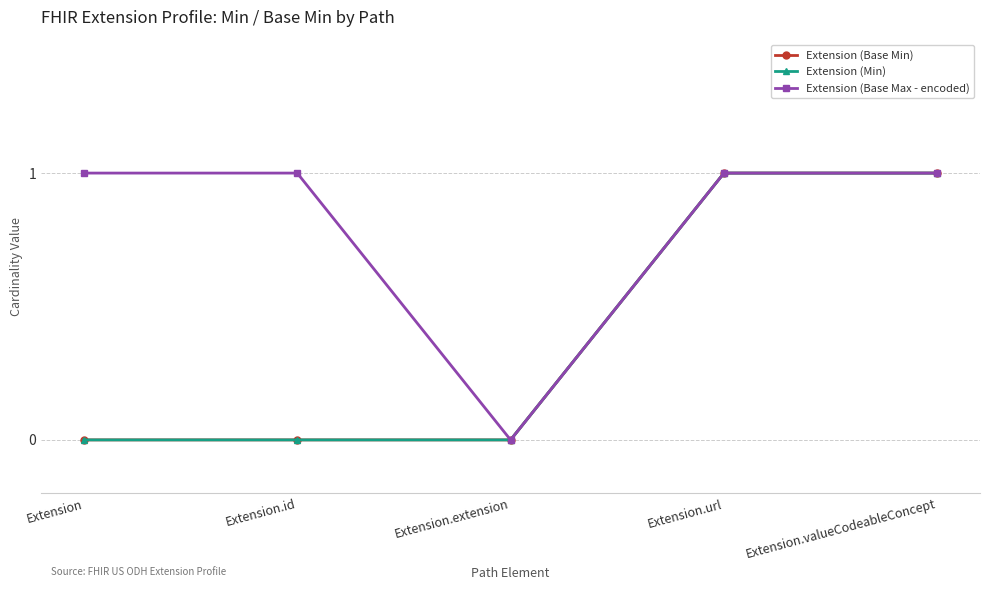

Is this an area chart (filled region under the line)?

No